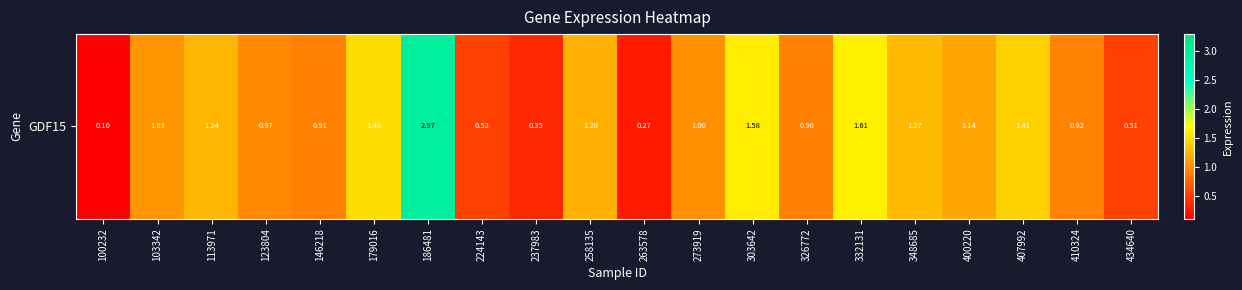

The chart shows a value of 2.0 at 258135. True or false?

False